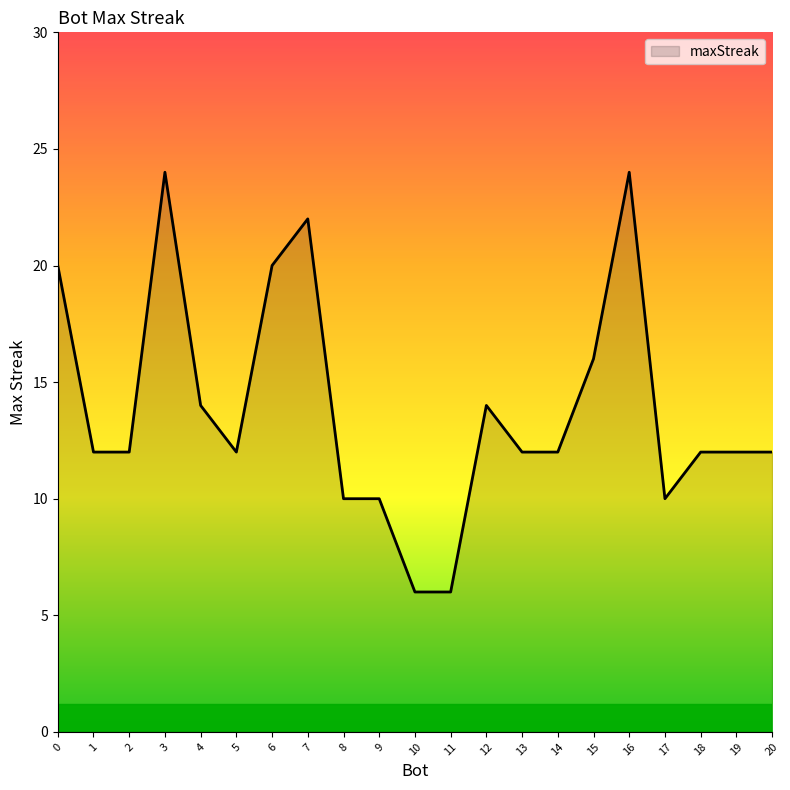

The value at 8 is 18. True or false?

False